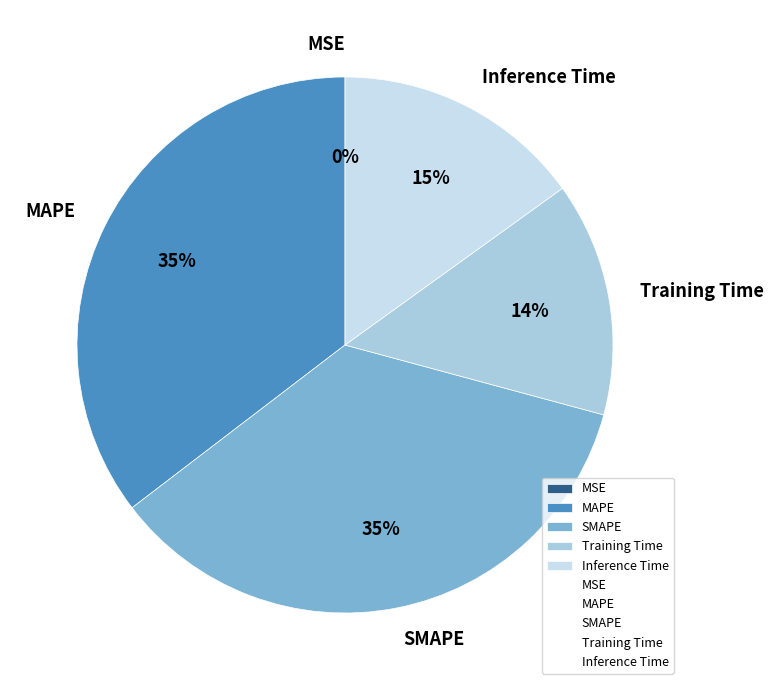

To the nearest percent, what is the difference between the MAPE and Training Time slice percentages?

21%